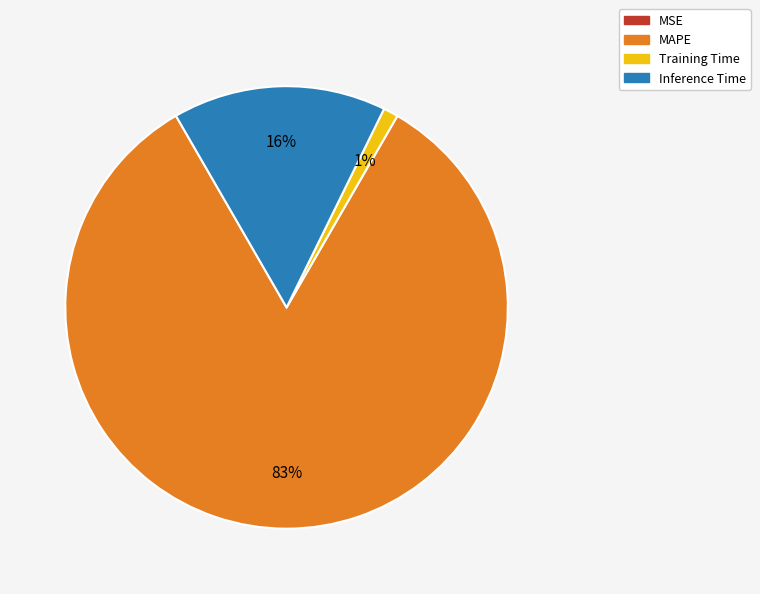

Do Training Time and MAPE together represent more than half of the pie?

Yes